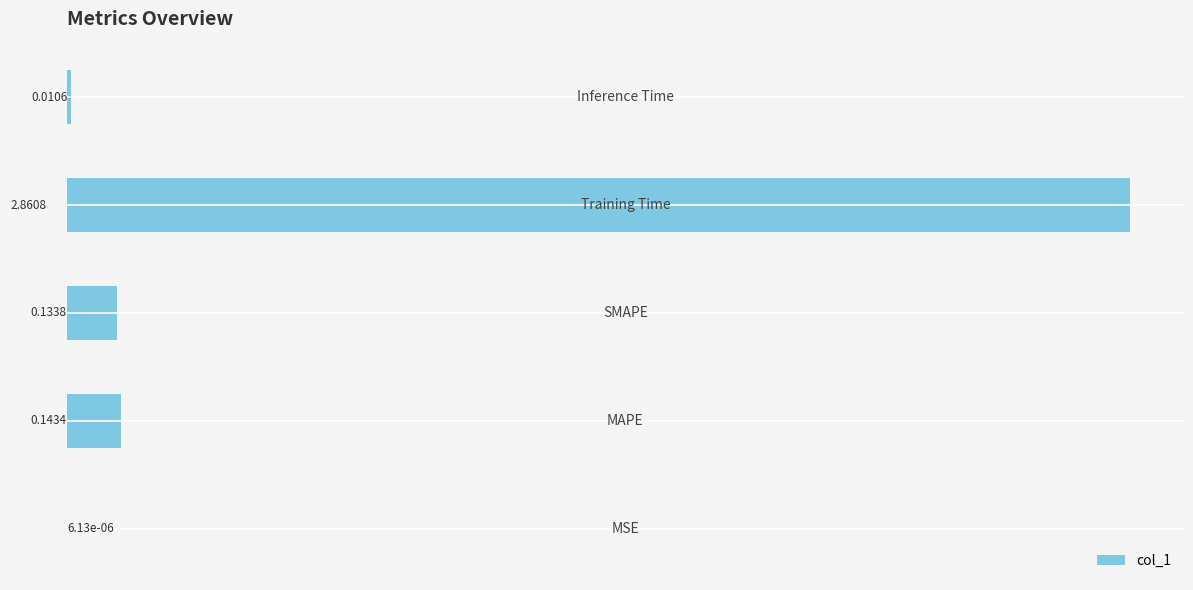

Are the bars horizontal?

Yes